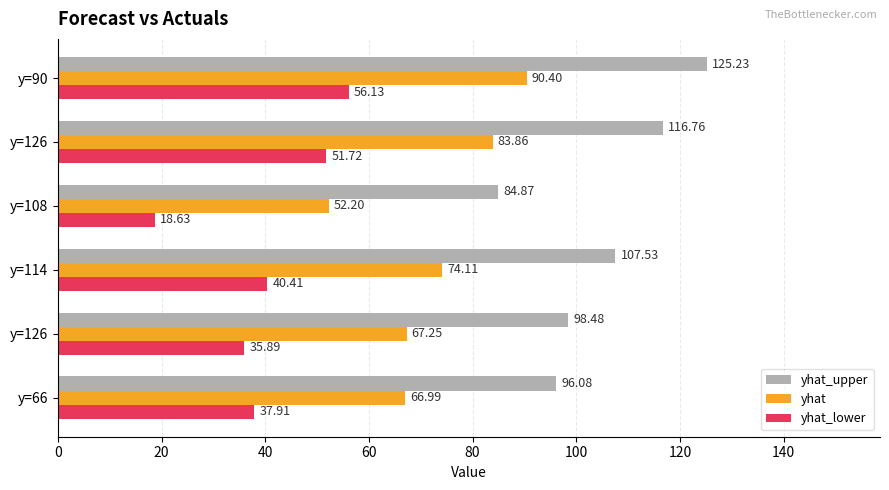

What is the maximum value for yhat?

90.4